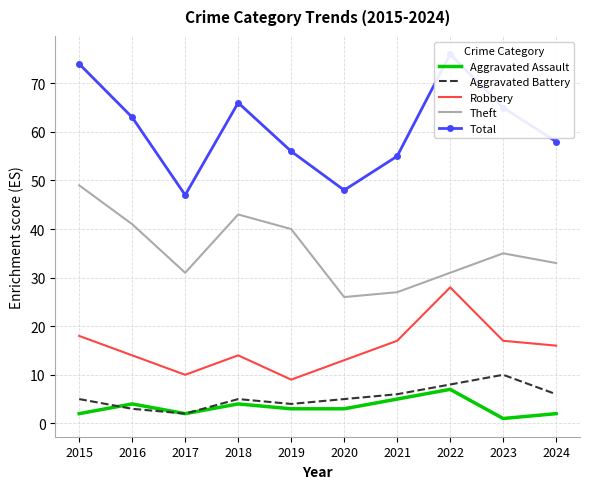

True or false: Aggravated Assault and Aggravated Battery cross at least once.

True